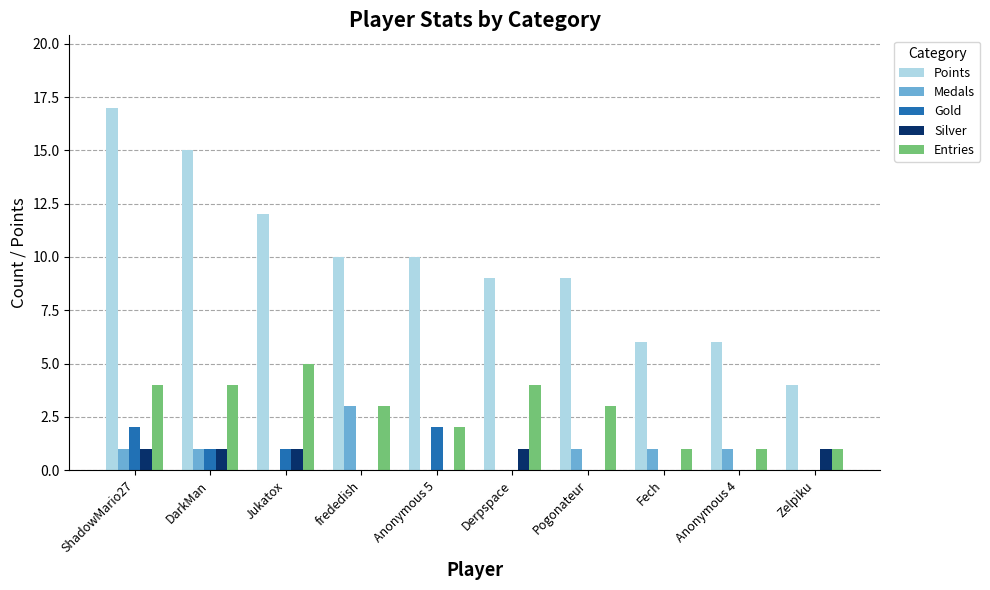

What is the total value across all series at frededish?

16